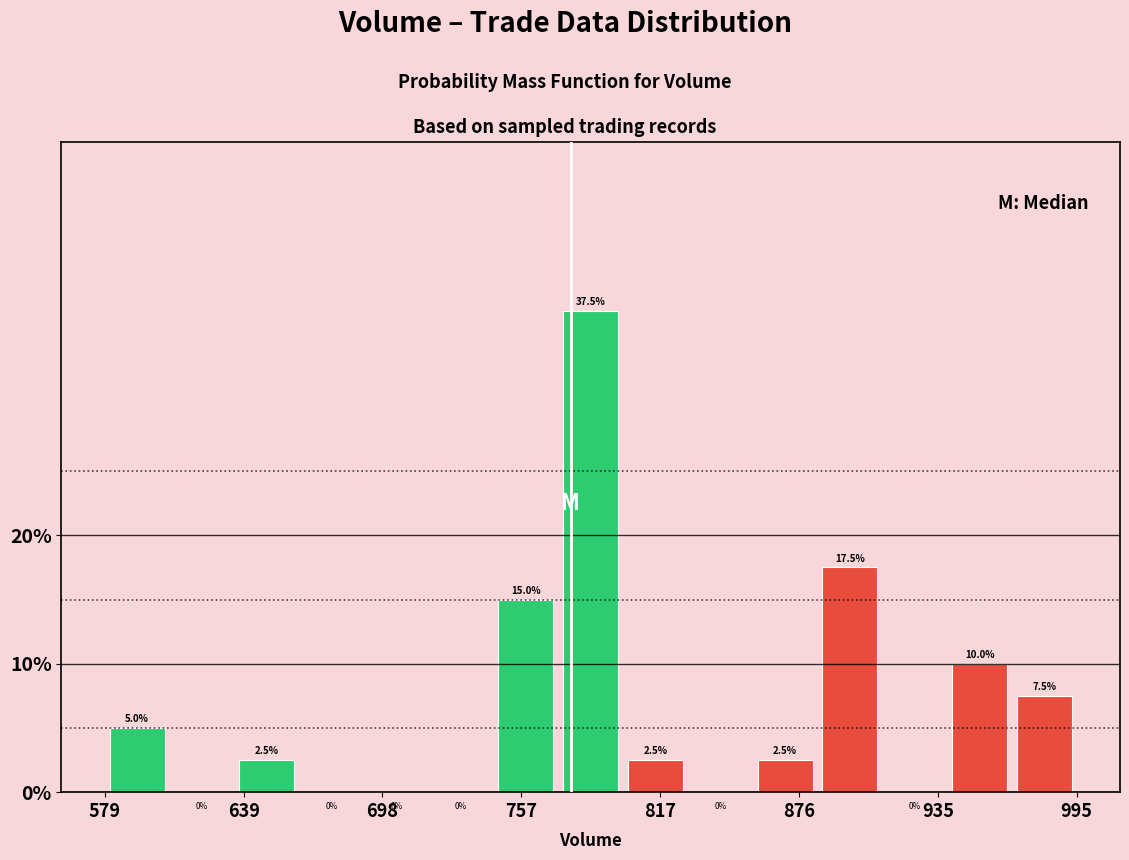

Around what value on the x-axis is the tallest bar? Give the approximate position of its centre, as read against the axis.

790